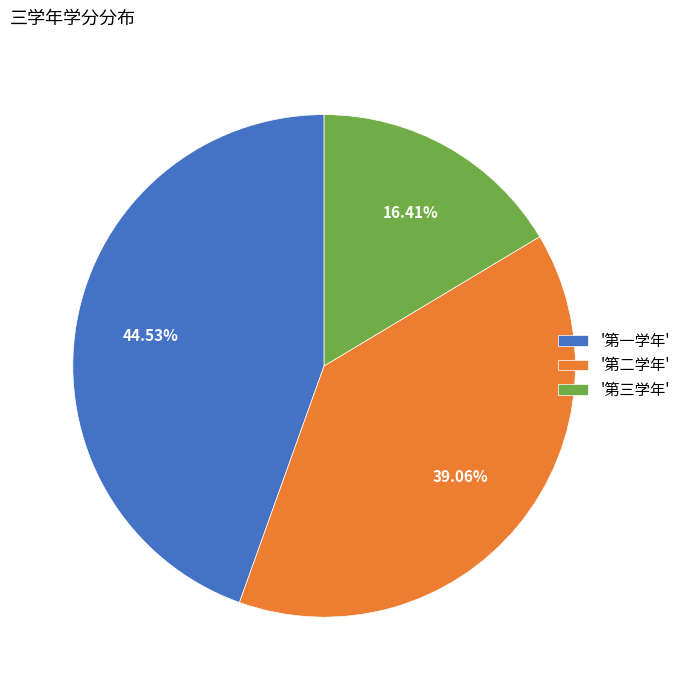

Is '第一学年' the majority of the pie?

No